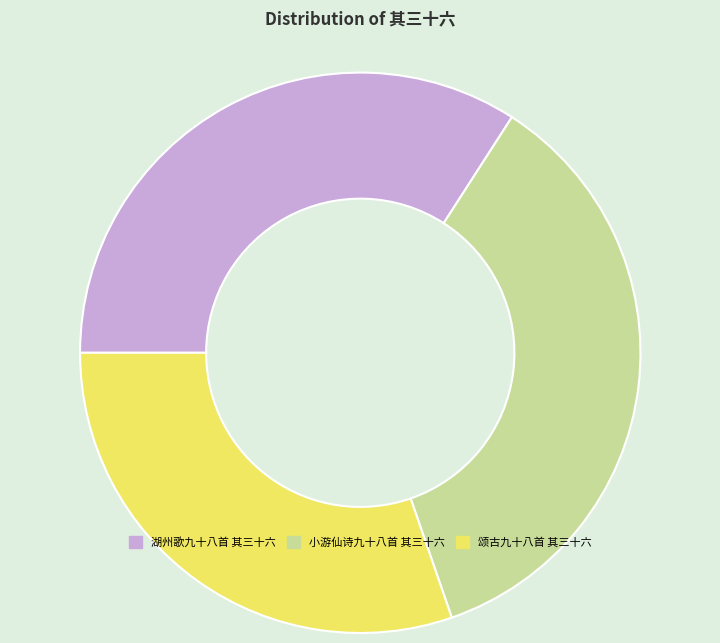

Between 湖州歌九十八首 其三十六 and 颂古九十八首 其三十六, which is larger?

湖州歌九十八首 其三十六